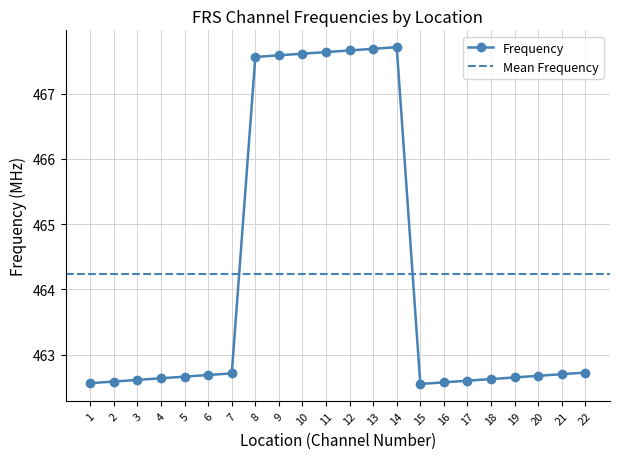

Reading left to right, extract all data points from this chart.

1=462.6	2=462.6	3=462.6	4=462.6	5=462.7	6=462.7	7=462.7	8=467.6	9=467.6	10=467.6	11=467.6	12=467.7	13=467.7	14=467.7	15=462.6	16=462.6	17=462.6	18=462.6	19=462.6	20=462.7	21=462.7	22=462.7